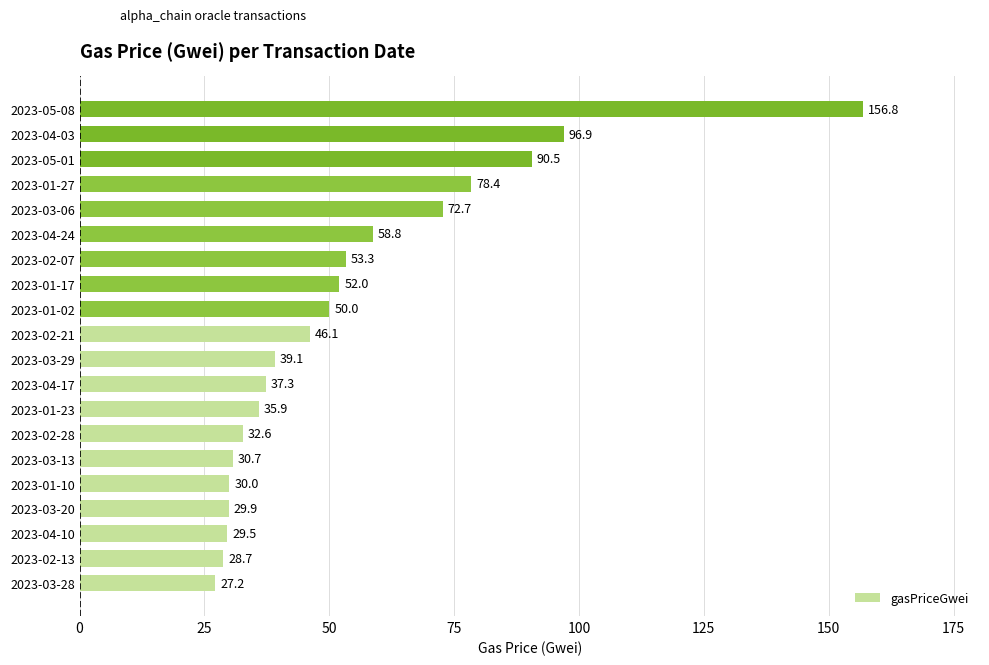

At which label is the value closest to 91?

2023-05-01